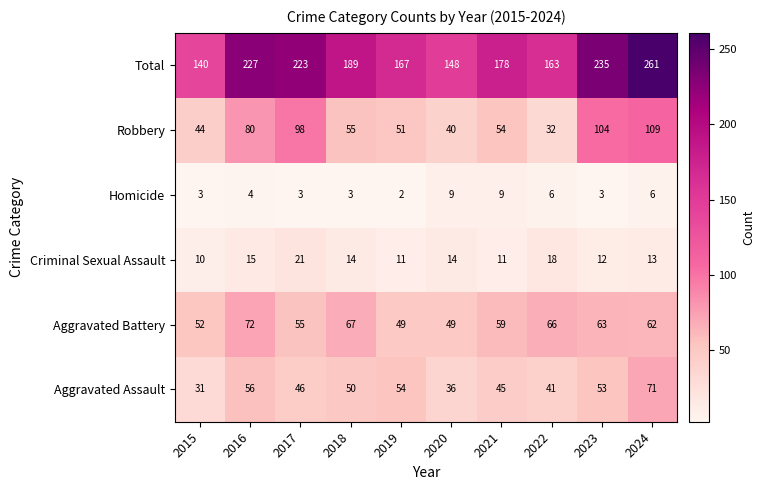

The Total series shows 104 at 2024. True or false?

False